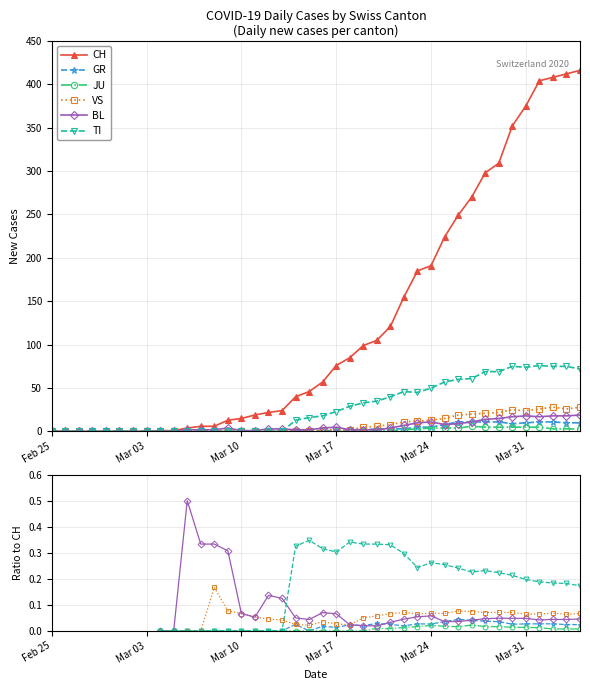

Which label corresponds to the smallest value in the chart?

Feb 25